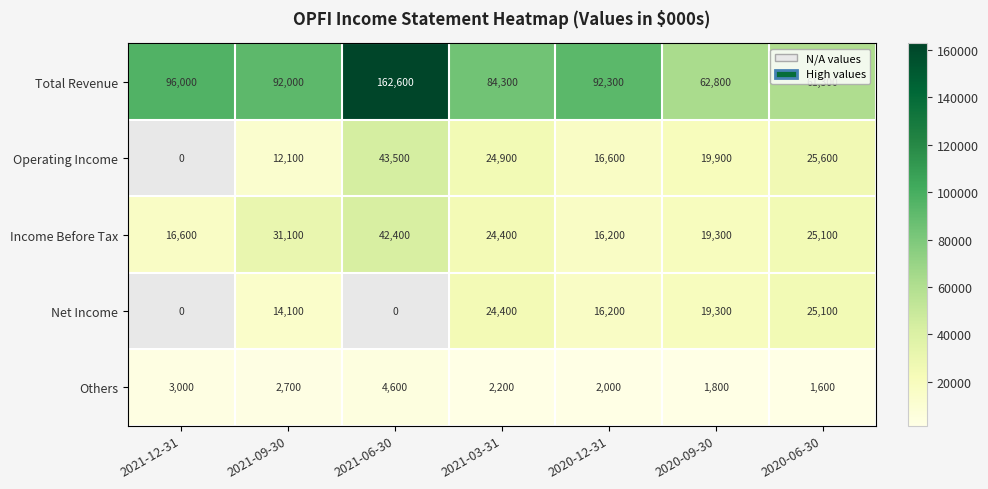

The value of Total Revenue at 2021-03-31 is 30625. True or false?

False